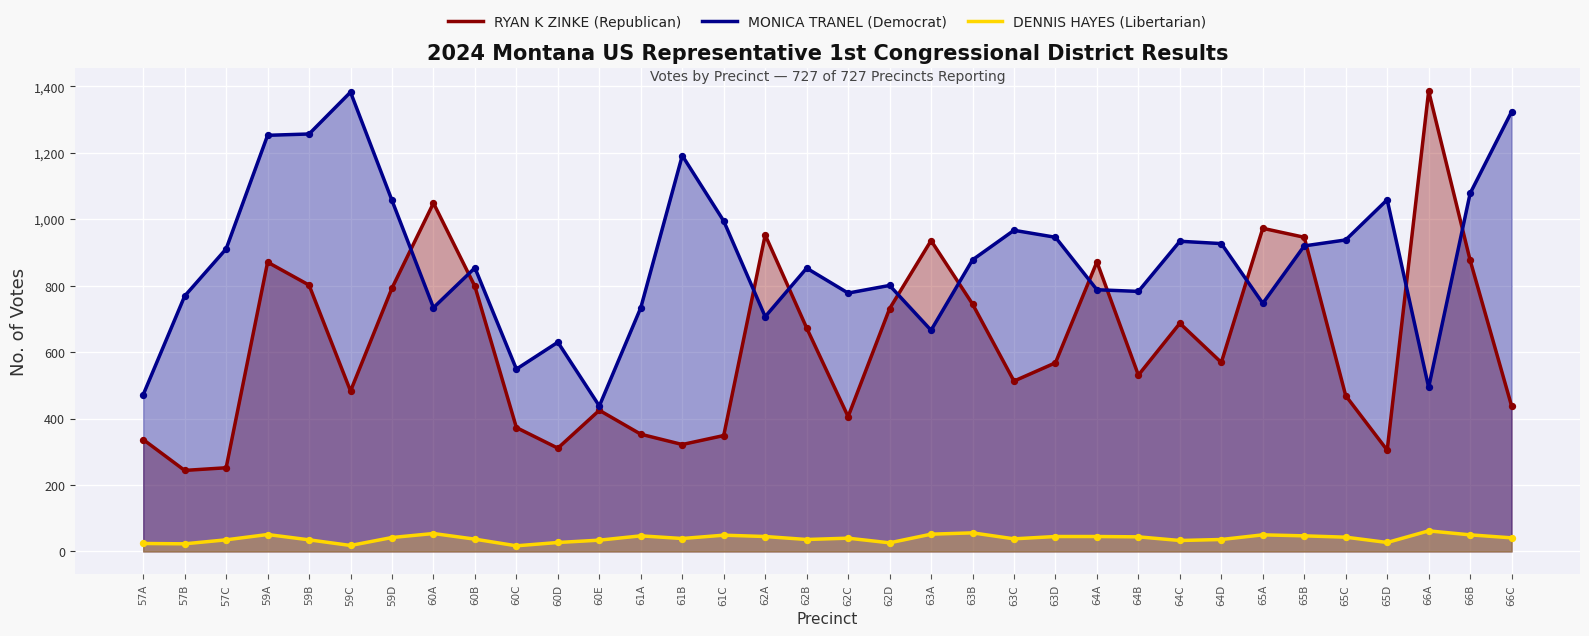

What is the total value across all series at 62D?

1558